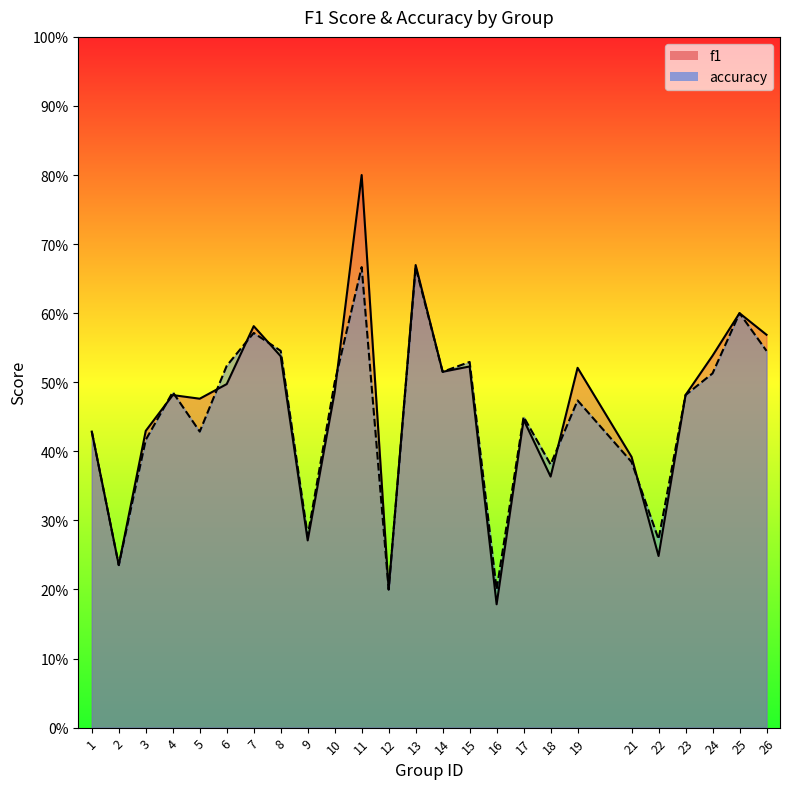

Reading left to right, list all the values displayed in this chart.

f1: 0.4	0.2	0.4	0.5	0.5	0.5	0.6	0.5	0.3	0.5	0.8	0.2	0.7	0.5	0.5	0.2	0.4	0.4	0.5	0.4	0.2	0.5	0.5	0.6	0.6
accuracy: 0.4	0.2	0.4	0.5	0.4	0.5	0.6	0.5	0.3	0.5	0.7	0.2	0.7	0.5	0.5	0.2	0.5	0.4	0.5	0.4	0.3	0.5	0.5	0.6	0.5